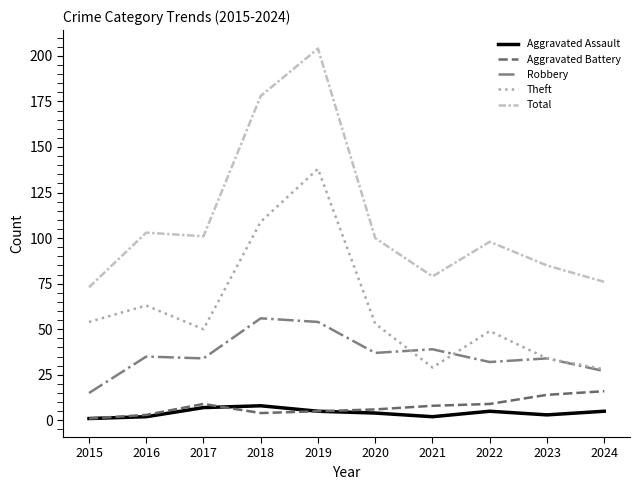

List the series in order of their peak value, lowest first.

Aggravated Assault, Aggravated Battery, Robbery, Theft, Total